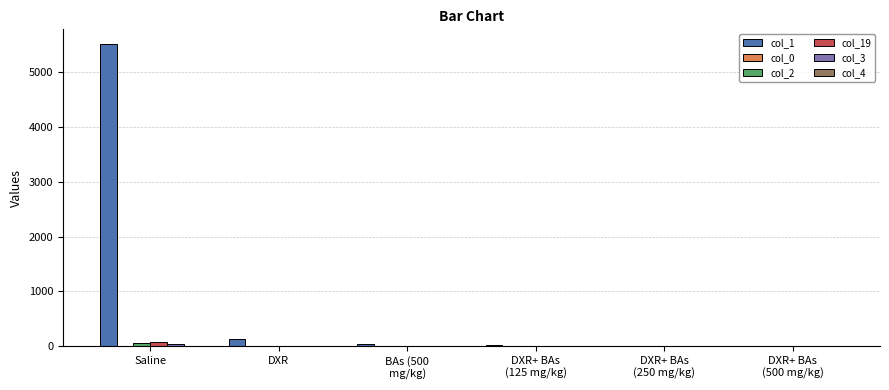

At which category is the sum across all series the highest?

Saline